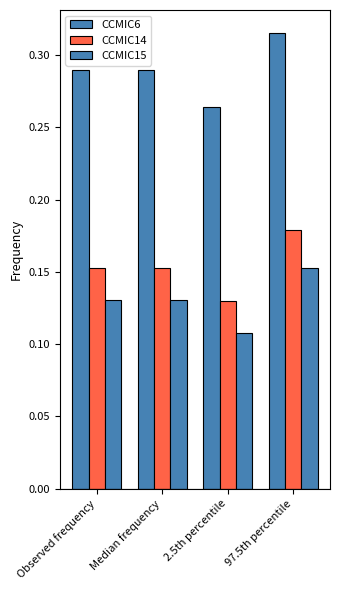

What is the smallest value displayed?

0.1